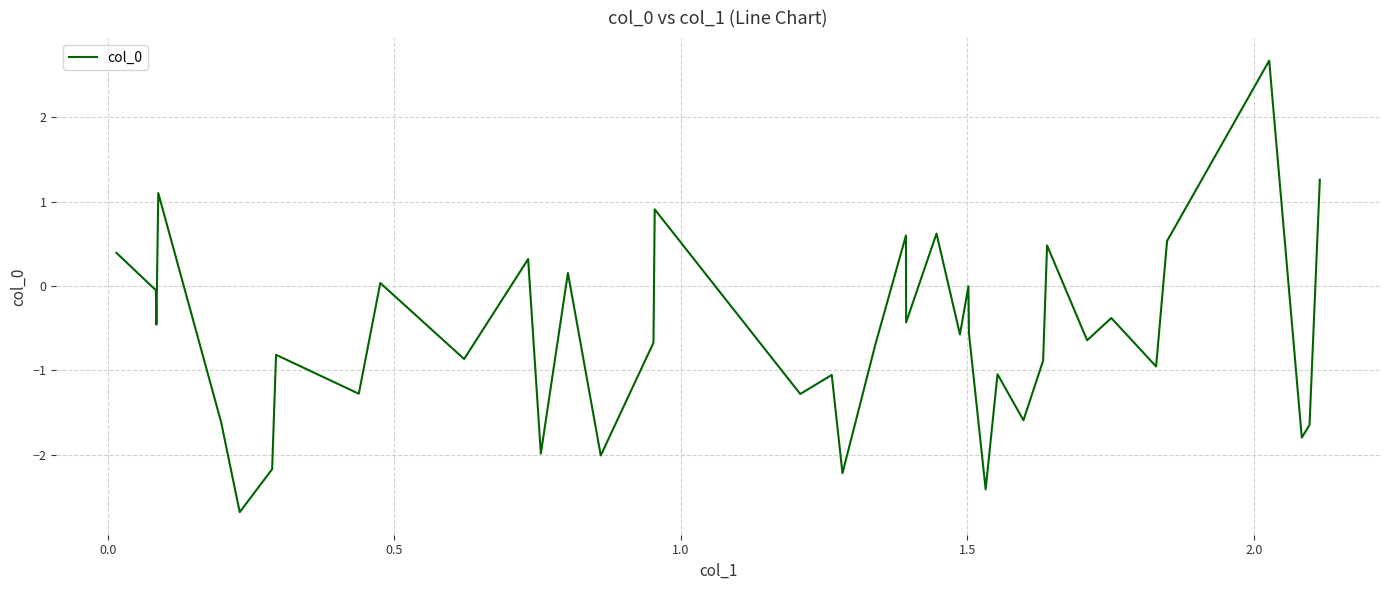

What is the maximum value shown in the chart?

2.7